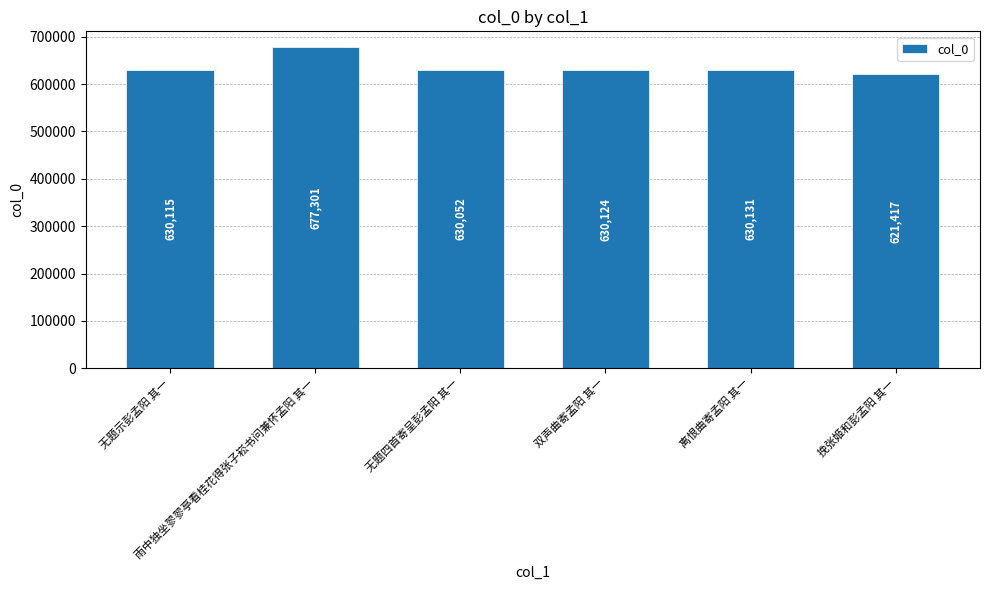

What is the difference between the values at 无题示彭孟阳 其一 and 挽张姬和彭孟阳 其一?

8698